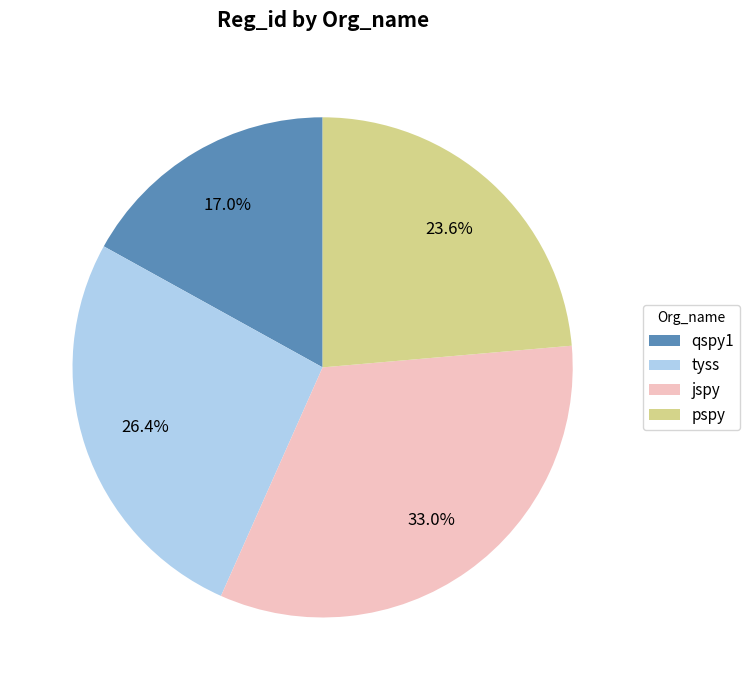

What is the ratio of the value at tyss to the value at pspy?

1.1